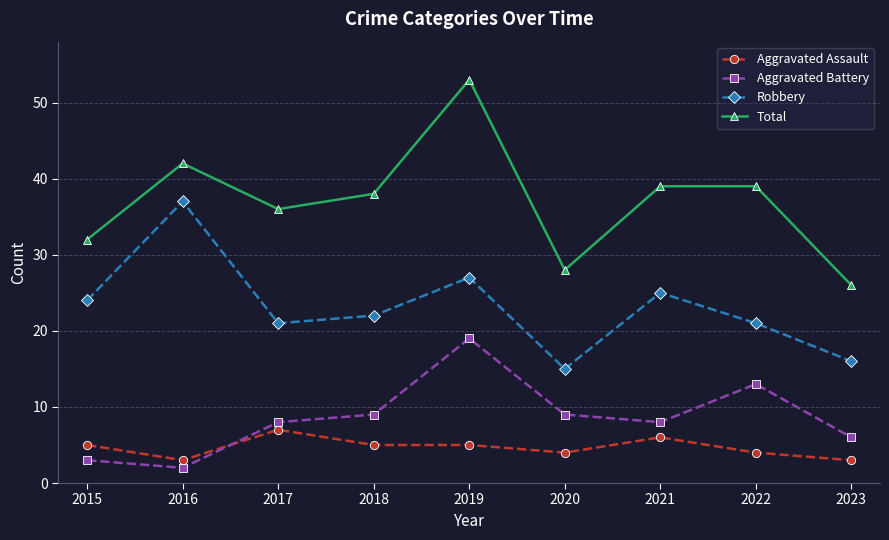

True or false: Total and Aggravated Assault cross at least once.

False